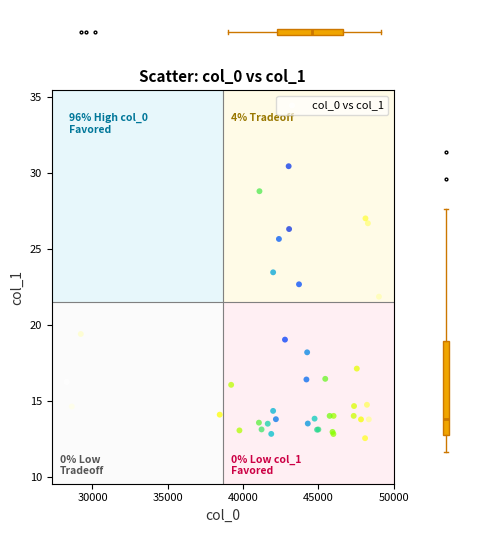

What Y value in the scatter plot is closest to 21?

21.9